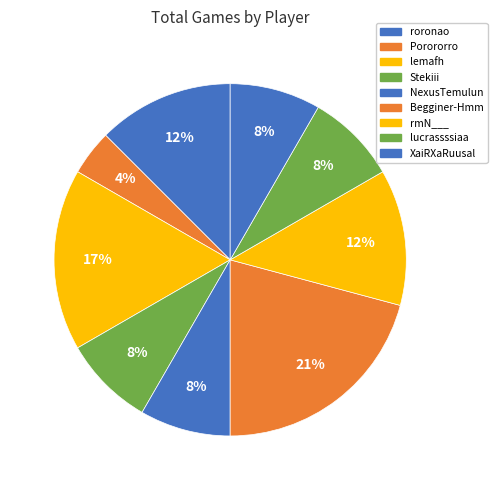

What is the total percentage of NexusTemulun and XaiRXaRuusal?

16.7%